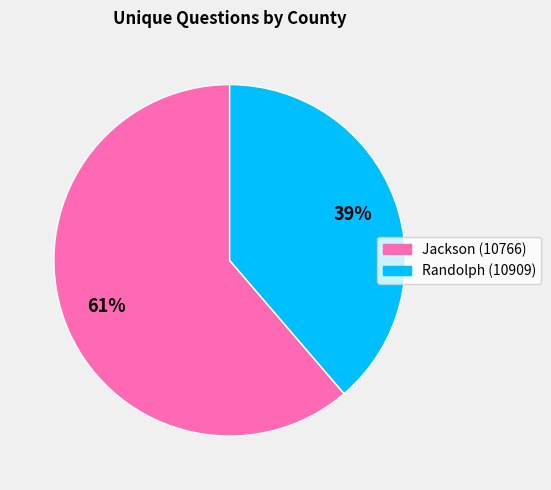

Is it true that Randolph (10909) is 48% of the pie?

False